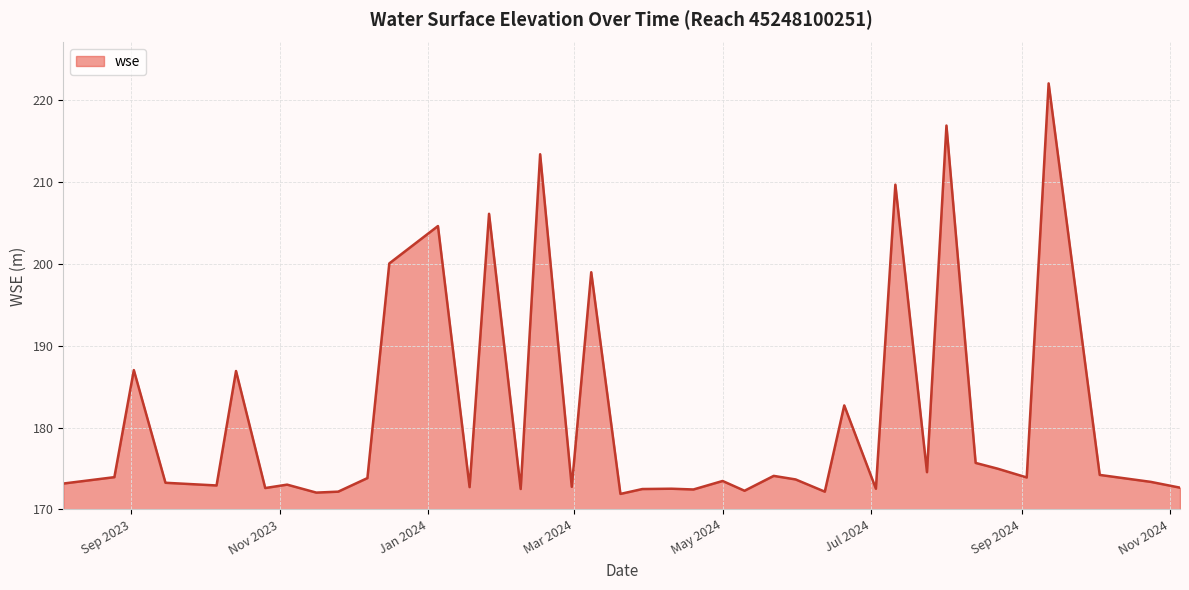

What is the difference between the maximum and minimum values?

50.2